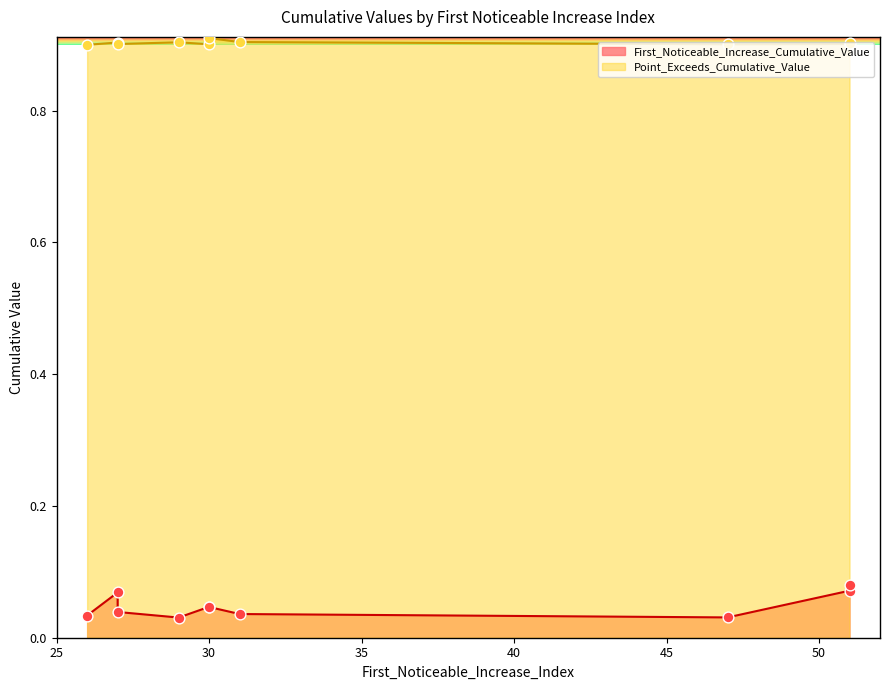

Which series has the widest spread of Y values?

First_Noticeable_Increase_Cumulative_Value